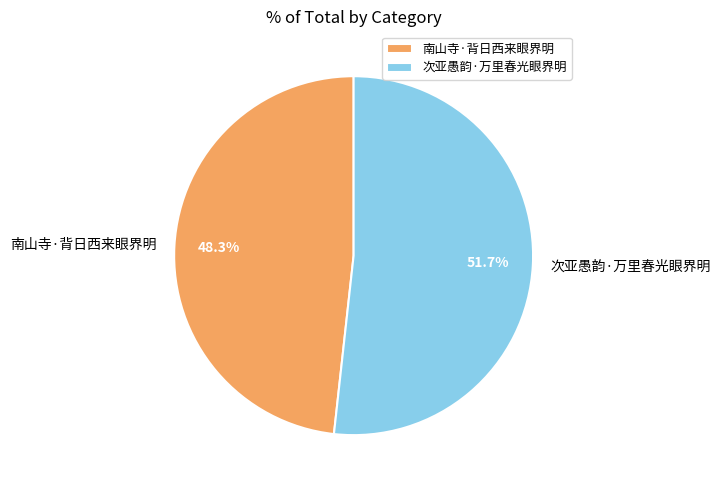

To the nearest percent, what is the difference between the 次亚愚韵·万里春光眼界明 and 南山寺·背日西来眼界明 slice percentages?

3%